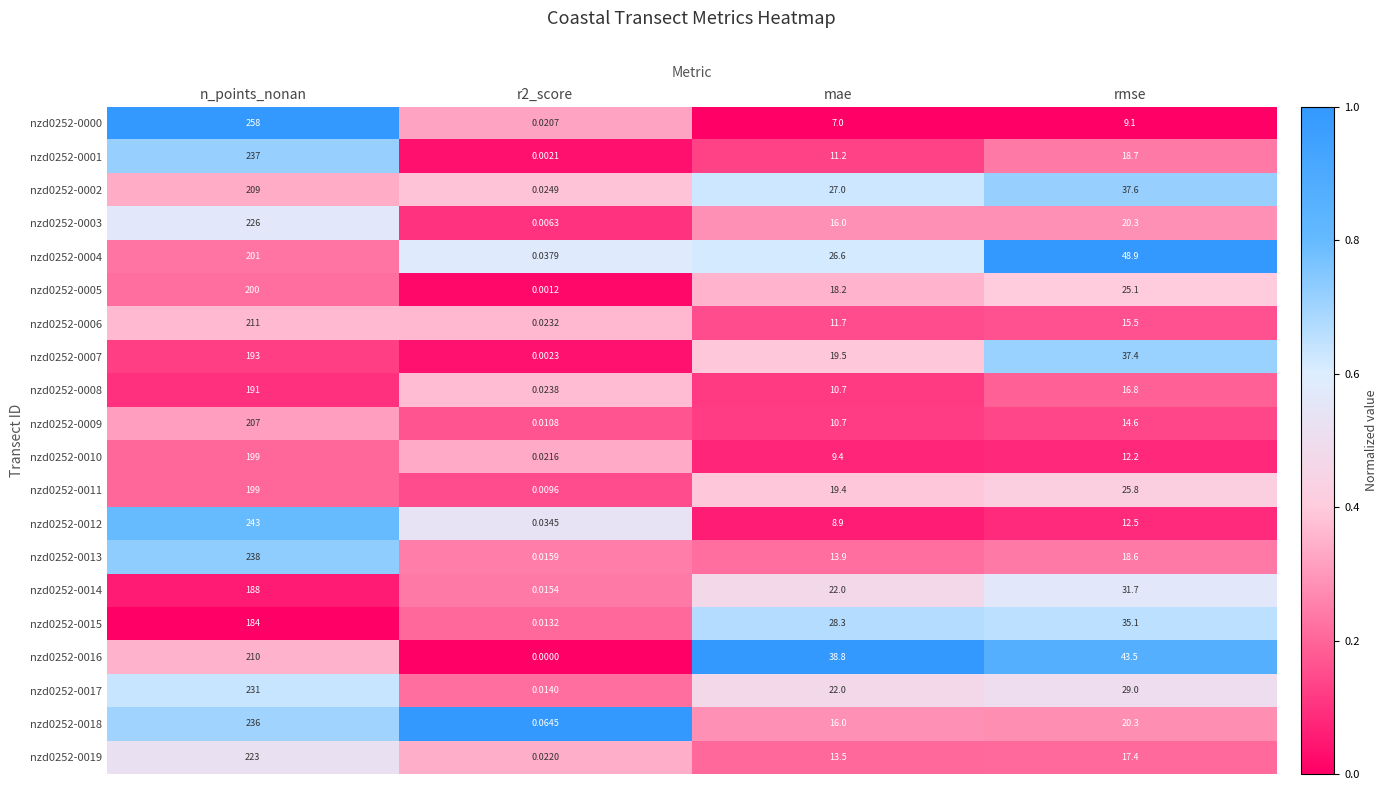

Which category has the highest value across all series?

n_points_nonan